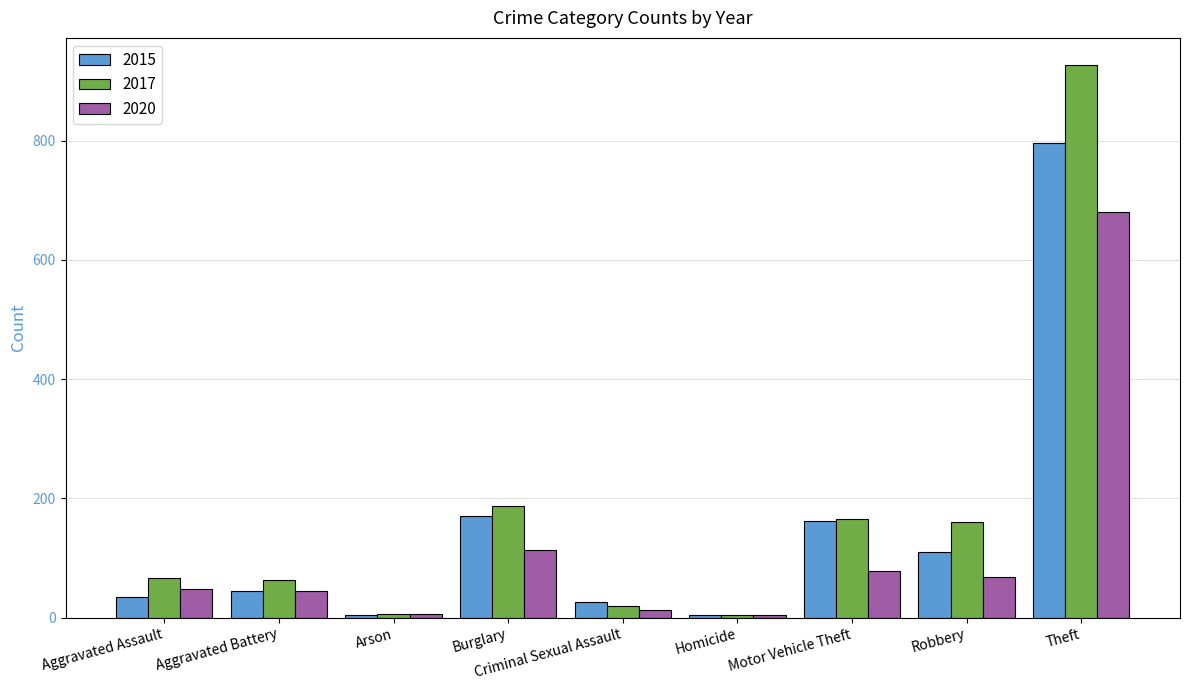

What is the minimum value shown in the chart?

4